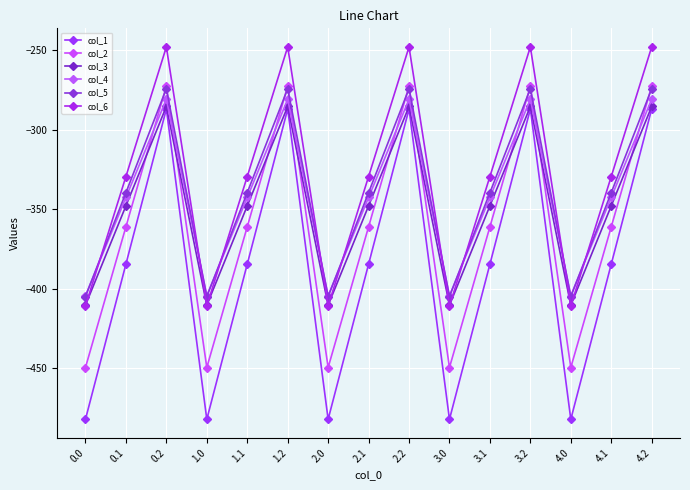

Where is col_5 nearest to the value -339?

0.1